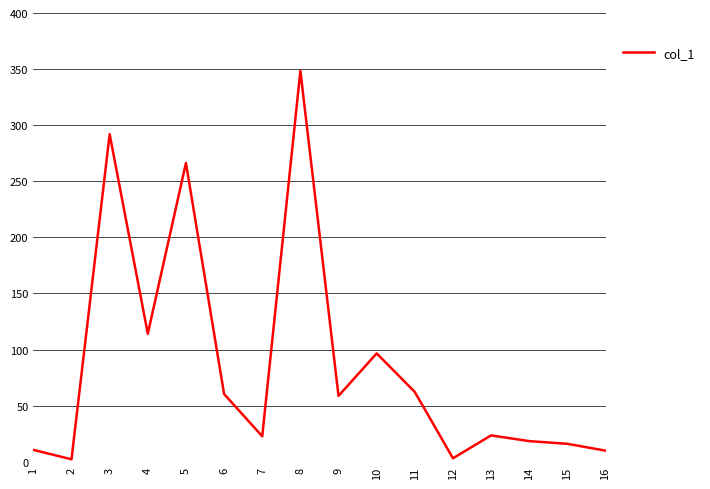

Which category has the highest value across all series?

8